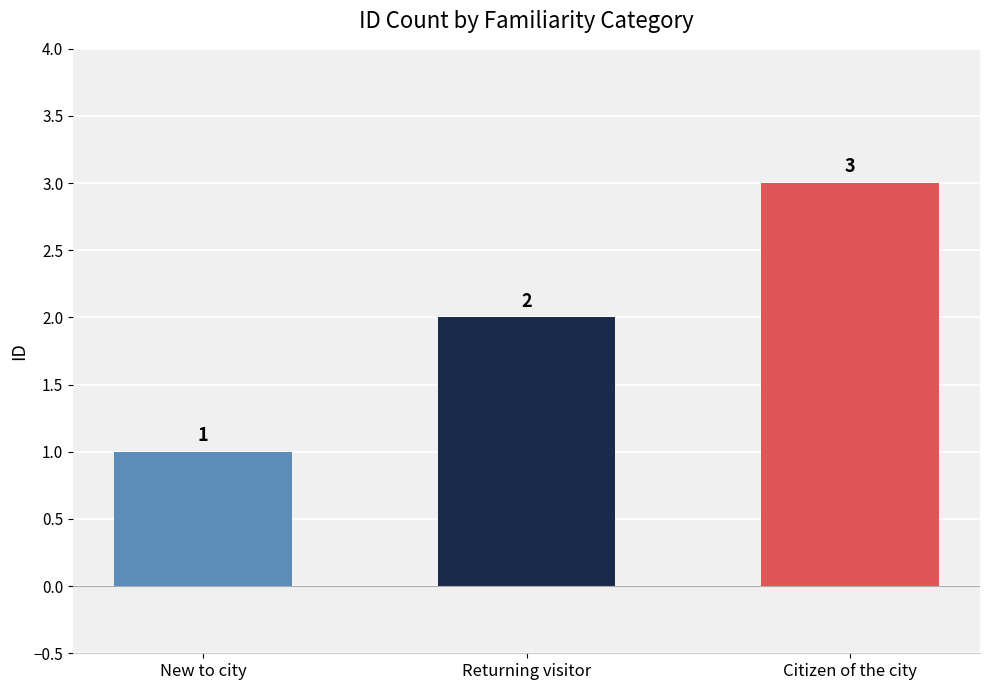

What is the value of the 3rd bar from the left?

3